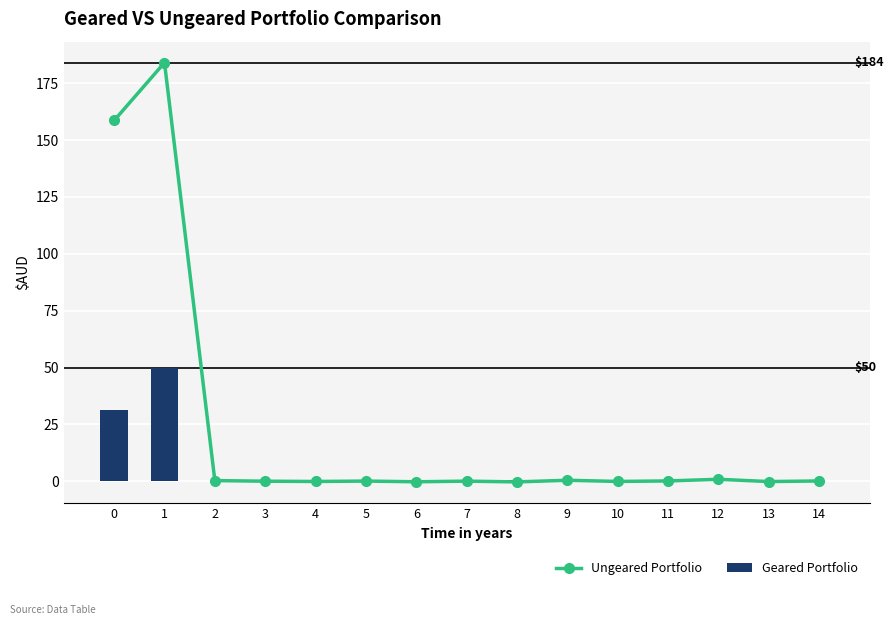

What is the sum of the Geared Portfolio values at 14 and 4?

0.3